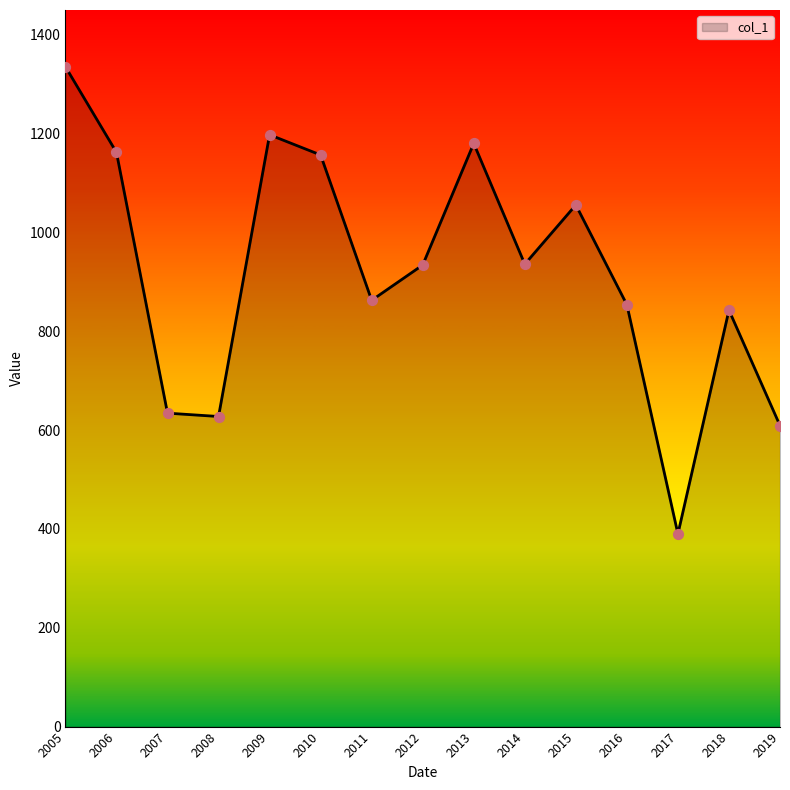

What is the change in value from 2015 to 2016?

-201.9